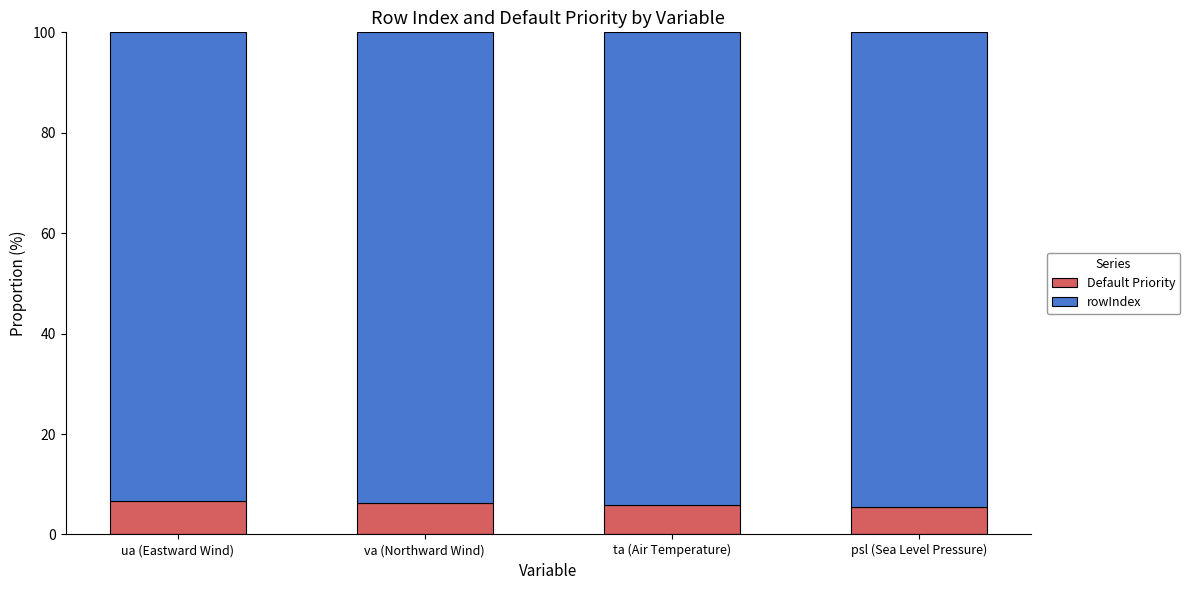

What is the total value across all series at ta (Air Temperature)?

100.0